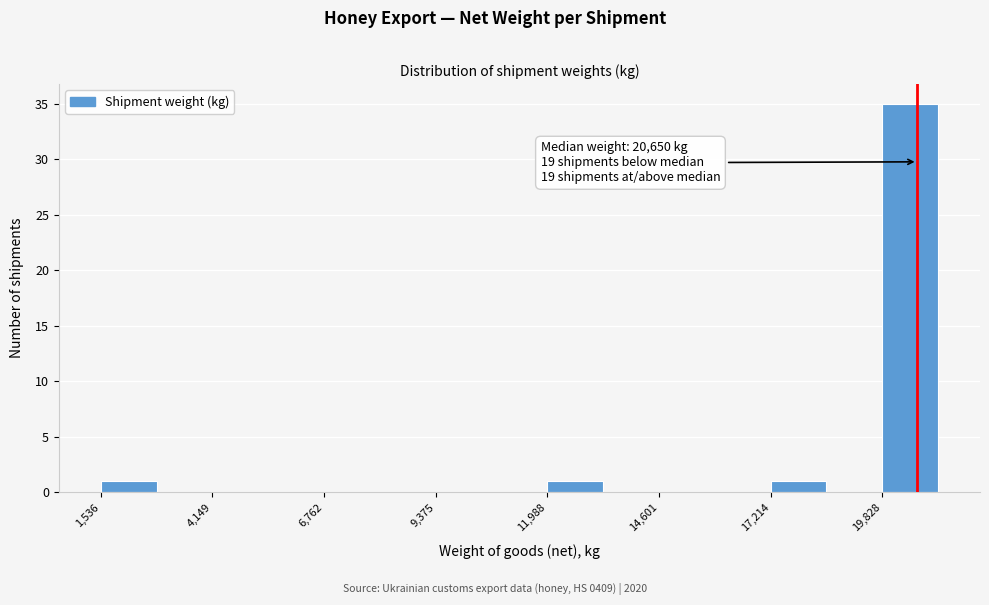

Read against the x-axis, roughly where is the centre of the tallest bar?

20500